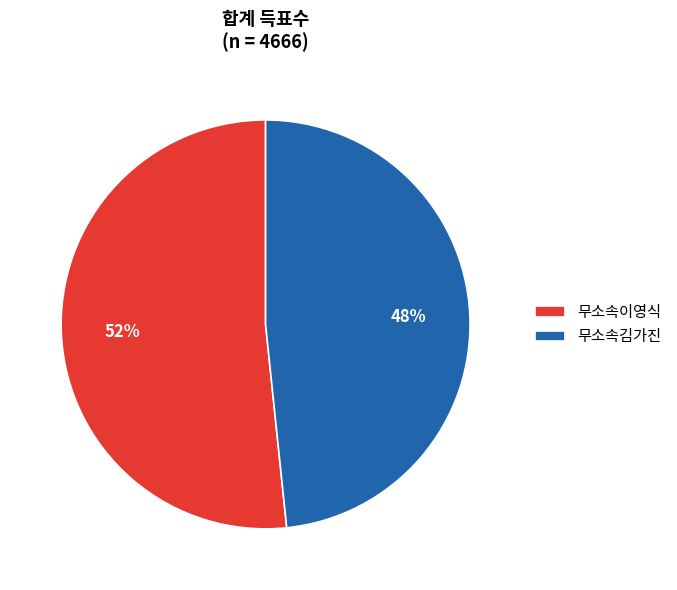

To the nearest percent, what is the average slice percentage?

50%